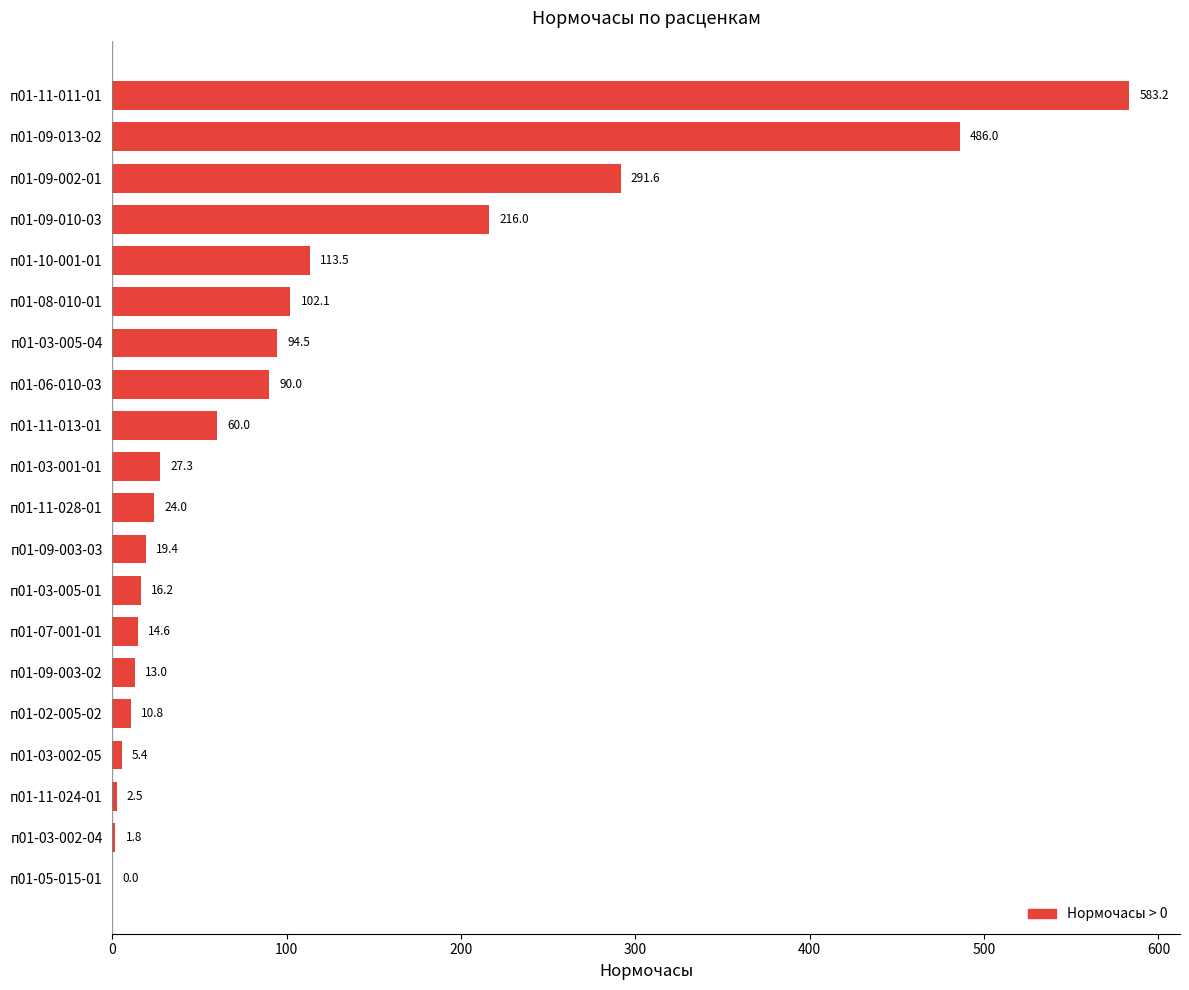

Reading bottom to top, list all the values displayed in this chart.

п01-05-015-01=0.0	п01-03-002-04=1.8	п01-11-024-01=2.5	п01-03-002-05=5.4	п01-02-005-02=10.8	п01-09-003-02=13.0	п01-07-001-01=14.6	п01-03-005-01=16.2	п01-09-003-03=19.4	п01-11-028-01=24.0	п01-03-001-01=27.3	п01-11-013-01=60.0	п01-06-010-03=90.0	п01-03-005-04=94.5	п01-08-010-01=102.1	п01-10-001-01=113.5	п01-09-010-03=216.0	п01-09-002-01=291.6	п01-09-013-02=486.0	п01-11-011-01=583.2